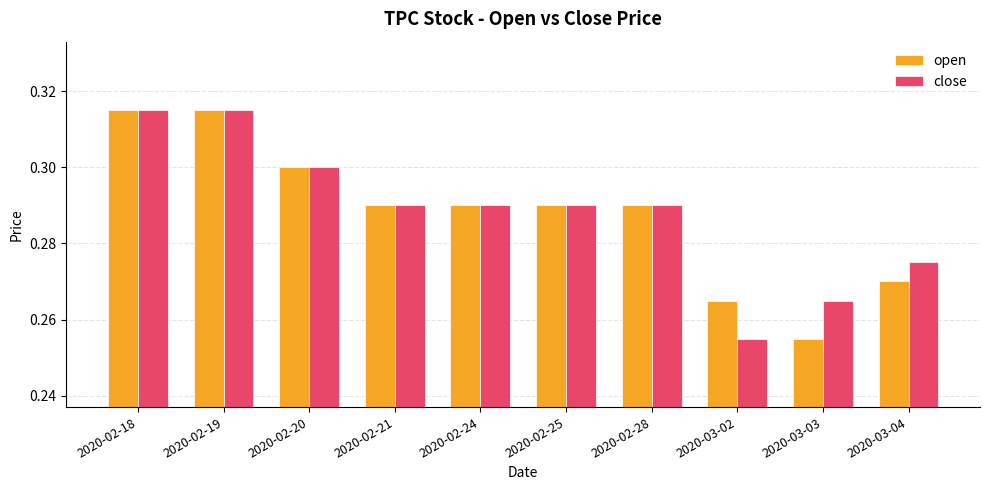

True or false: open has a value of 0.3 at 2020-02-19.

True